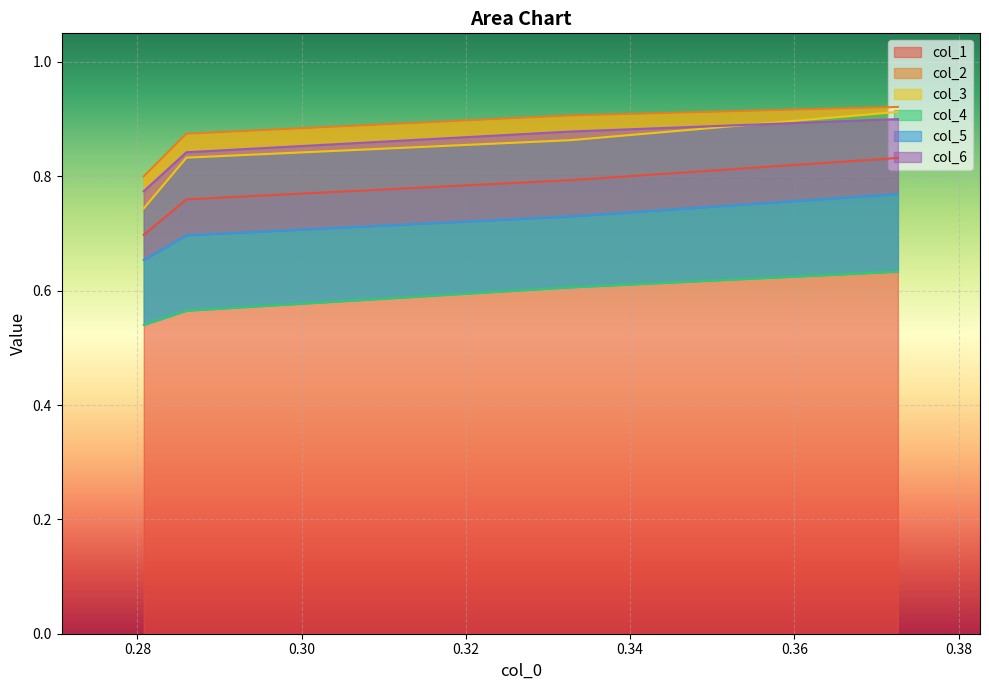

True or false: col_1 has more than 2 interior local peaks.

False